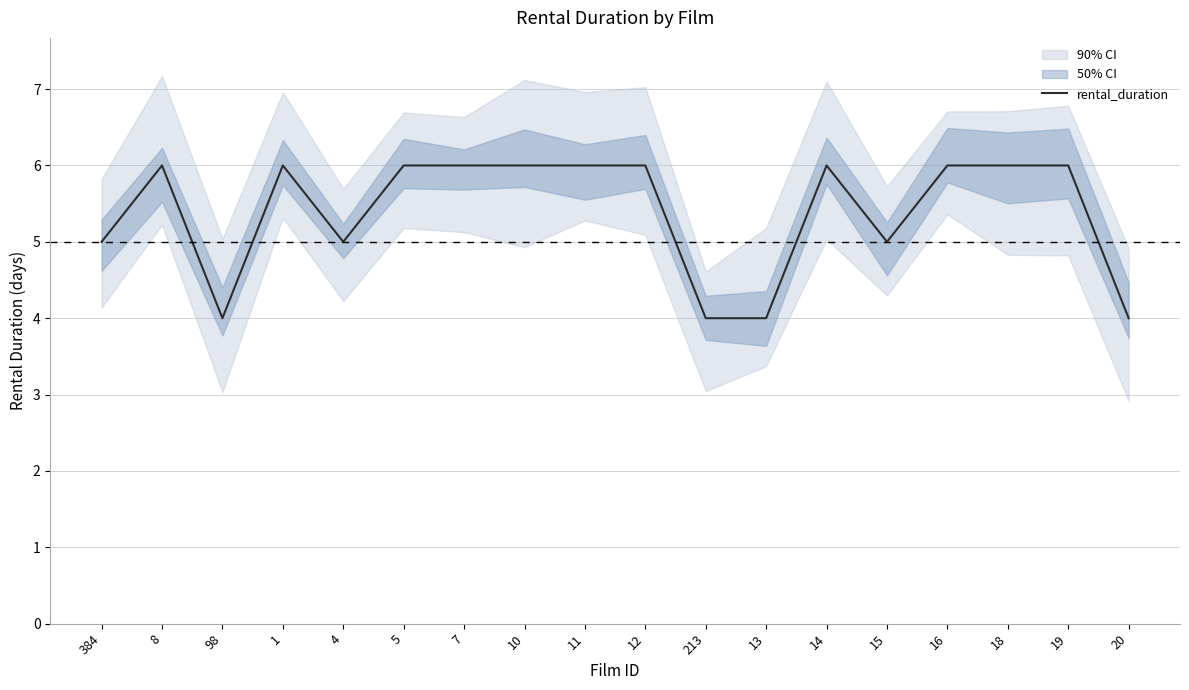

How many lines are shown in the chart?

1